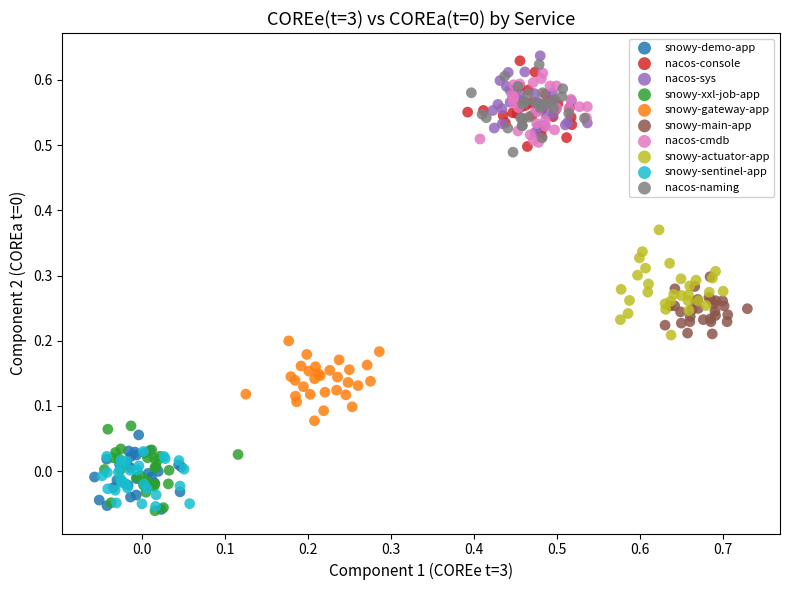

Which series has the widest spread of Y values?

snowy-actuator-app